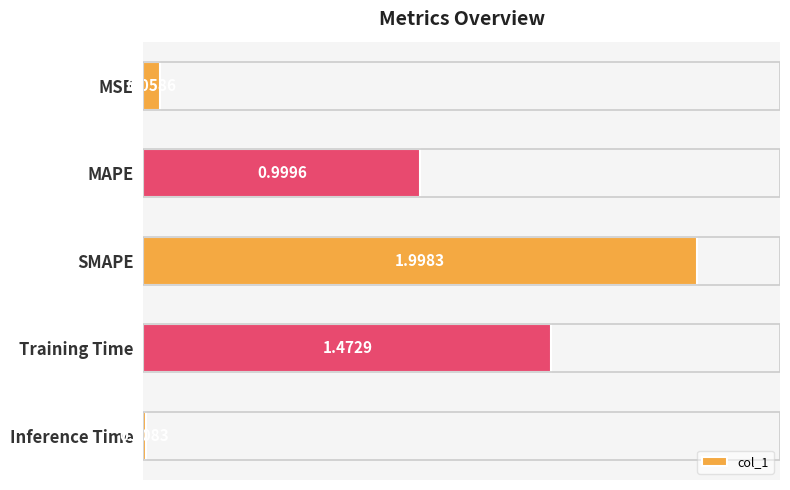

List the labels in order of value, largest first.

SMAPE, Training Time, MAPE, MSE, Inference Time